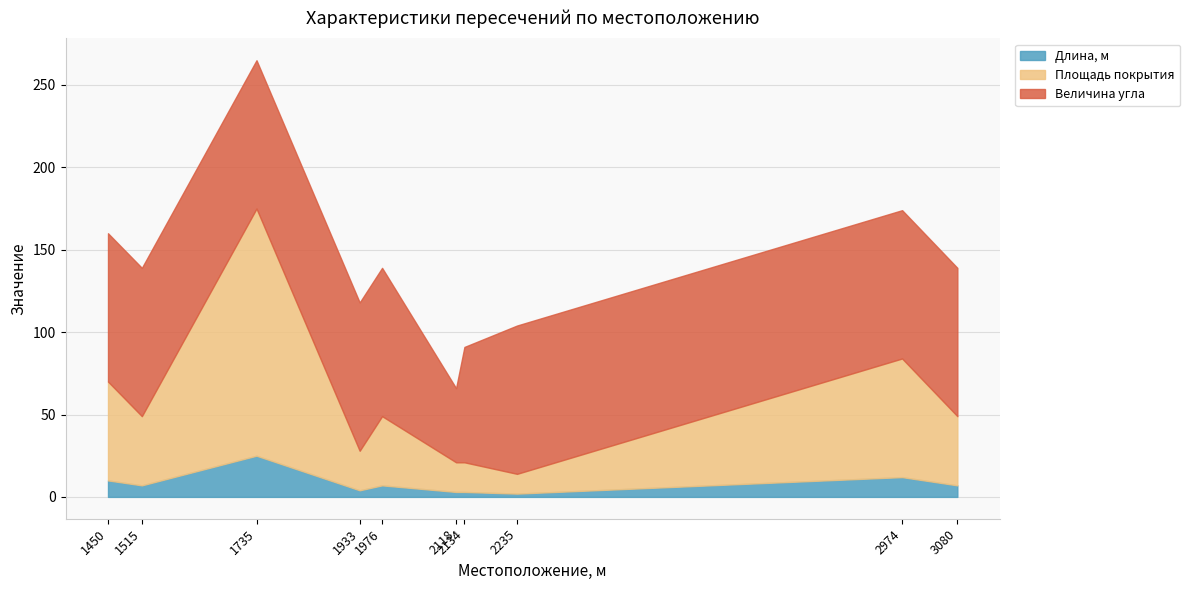

The value of Величина угла at 1976 is 145. True or false?

False